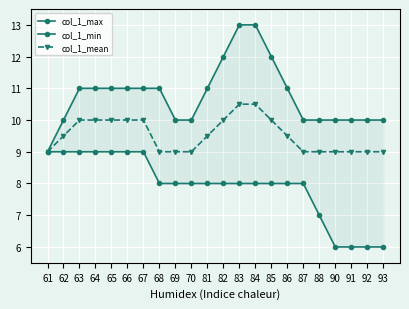

What is the sum of all col_1_max values?

237.0